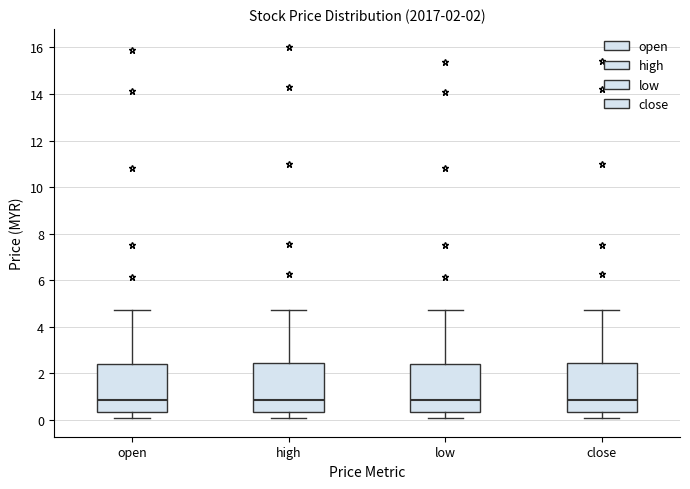

Reading left to right, read every box against the y-axis: the position of its median line, the range the box covers, and the ends of its whiskers. The values are not printed on the chart, so give them approximately, as read against the axis.

open: median 0.8, box 0.4 to 2.4, whiskers 0.0 to 4.8
high: median 0.8, box 0.4 to 2.4, whiskers 0.0 to 4.8
low: median 0.8, box 0.4 to 2.4, whiskers 0.0 to 4.8
close: median 0.8, box 0.4 to 2.4, whiskers 0.0 to 4.8